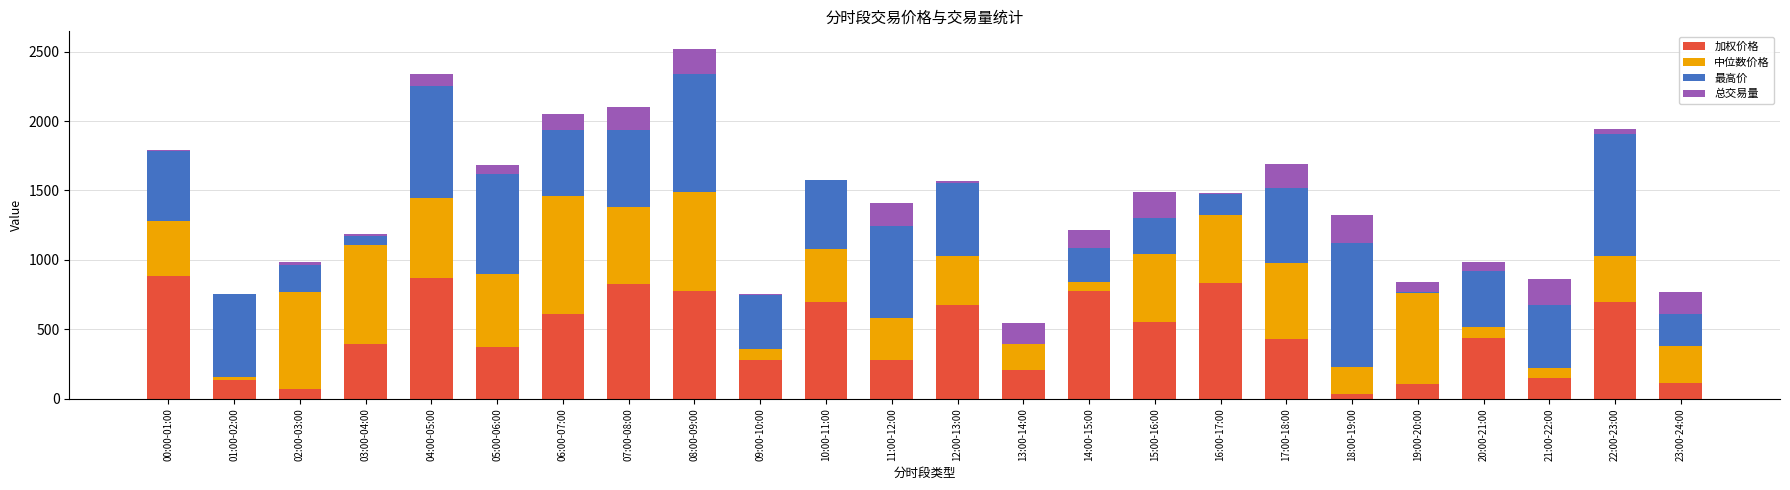

Is it true that 加权价格 equals 397.3 at 03:00-04:00?

True